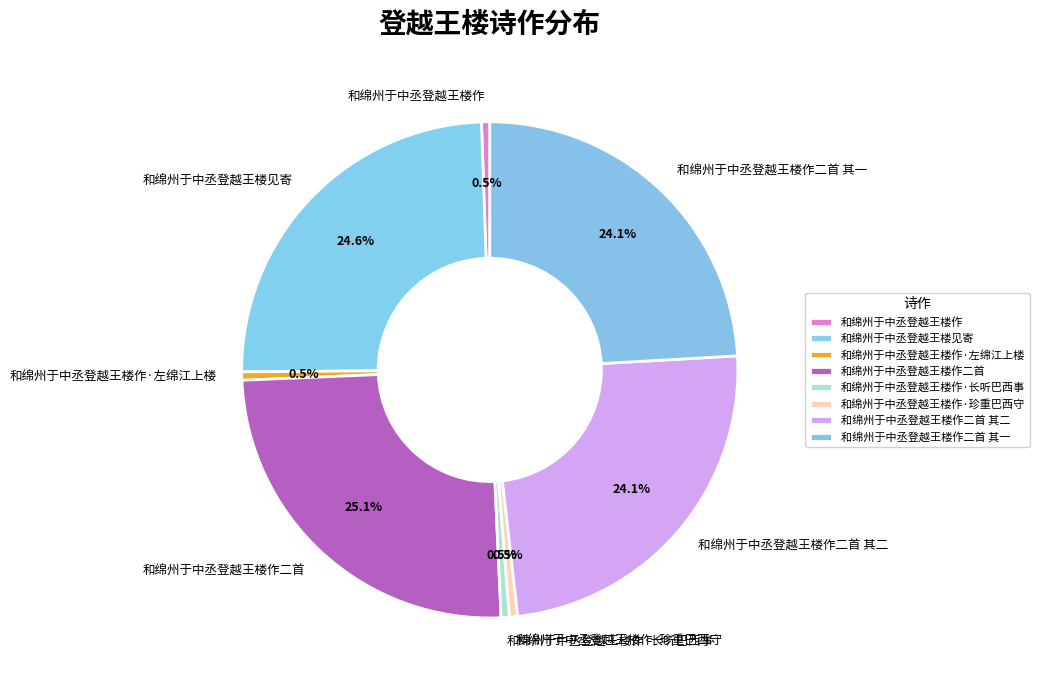

What percentage is the 和绵州于中丞登越王楼作二首 其一 slice, to the nearest percent?

24%